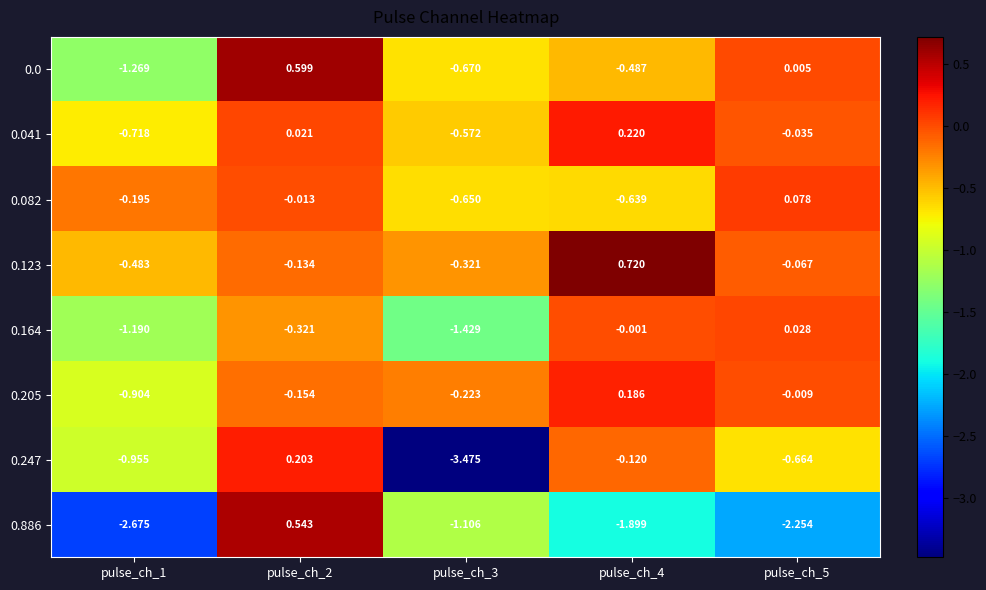

Is the value of 0.247 at pulse_ch_1 greater than the value of 0.0 at pulse_ch_3?

No